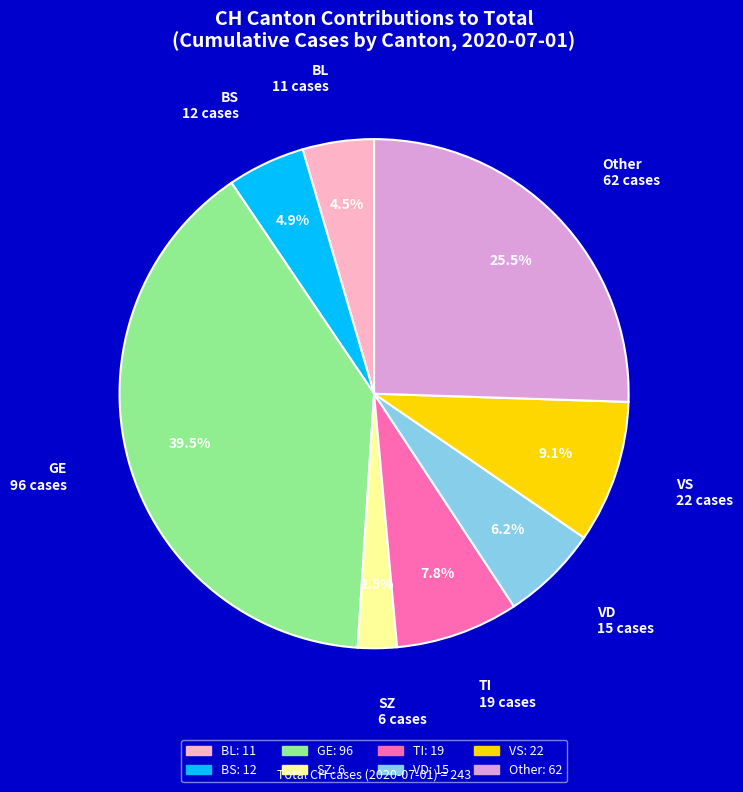

Is there any slice that represents more than half of the pie?

No